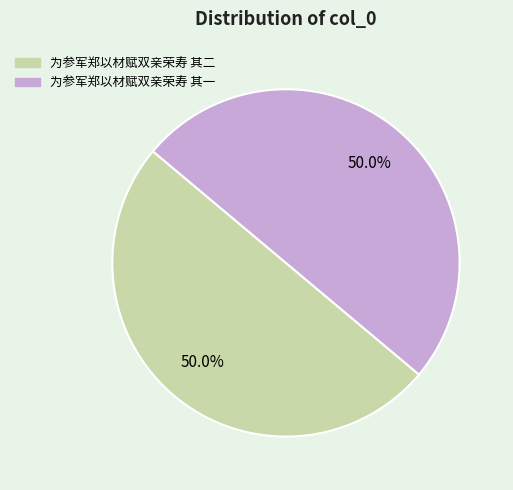

Do 为参军郑以材赋双亲荣寿 其二 and 为参军郑以材赋双亲荣寿 其一 together represent more than half of the pie?

Yes